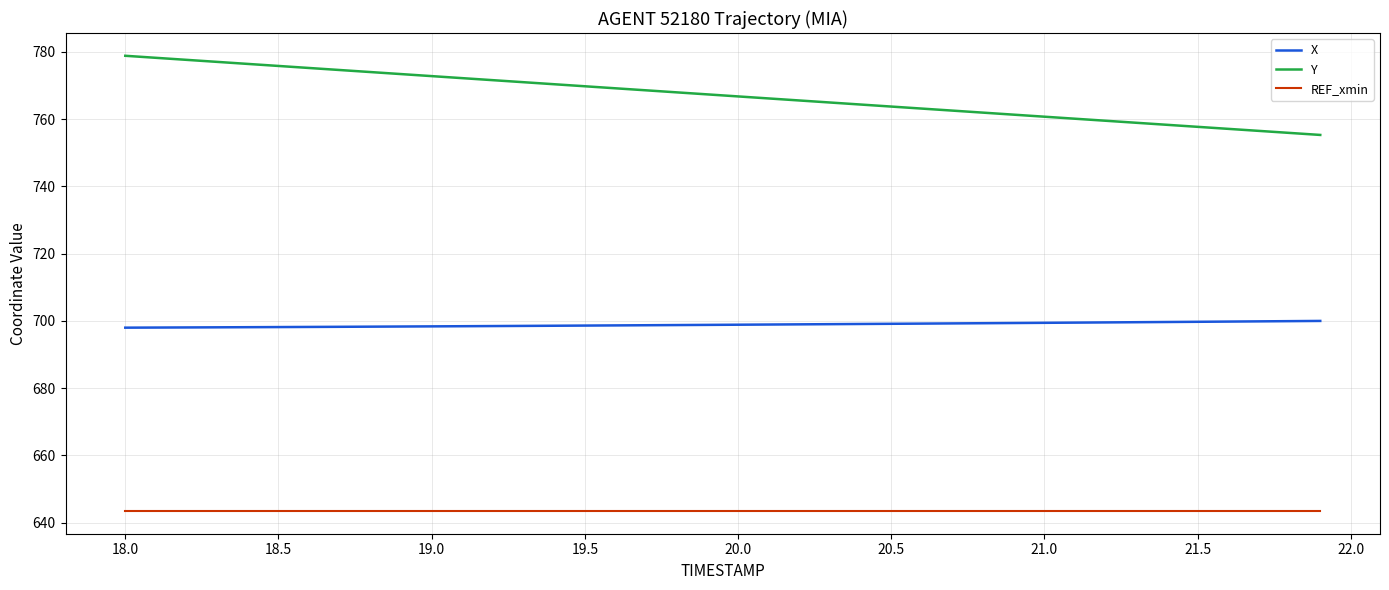

What are all the series names shown in the legend?

X, Y, REF_xmin